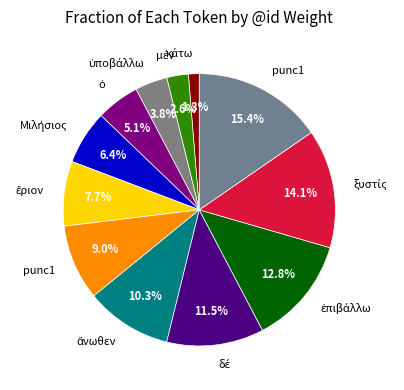

How many slices are in this pie chart?

12